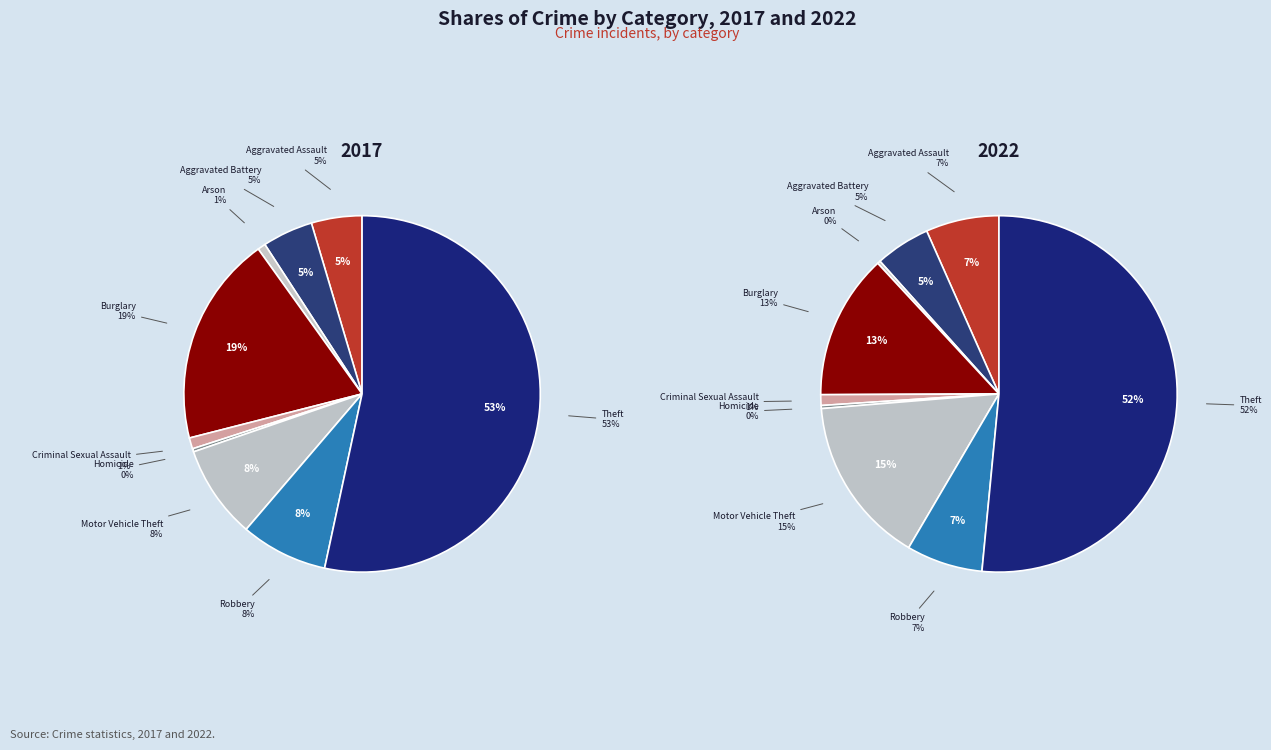

How many slices are in this pie chart?

9